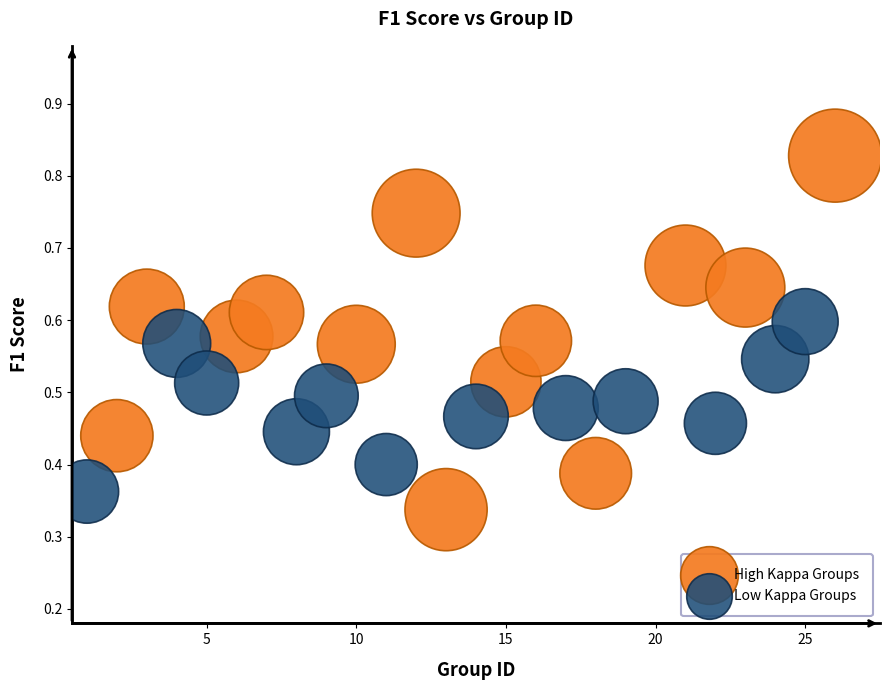

Which series has the largest Y range (max minus min)?

High Kappa Groups